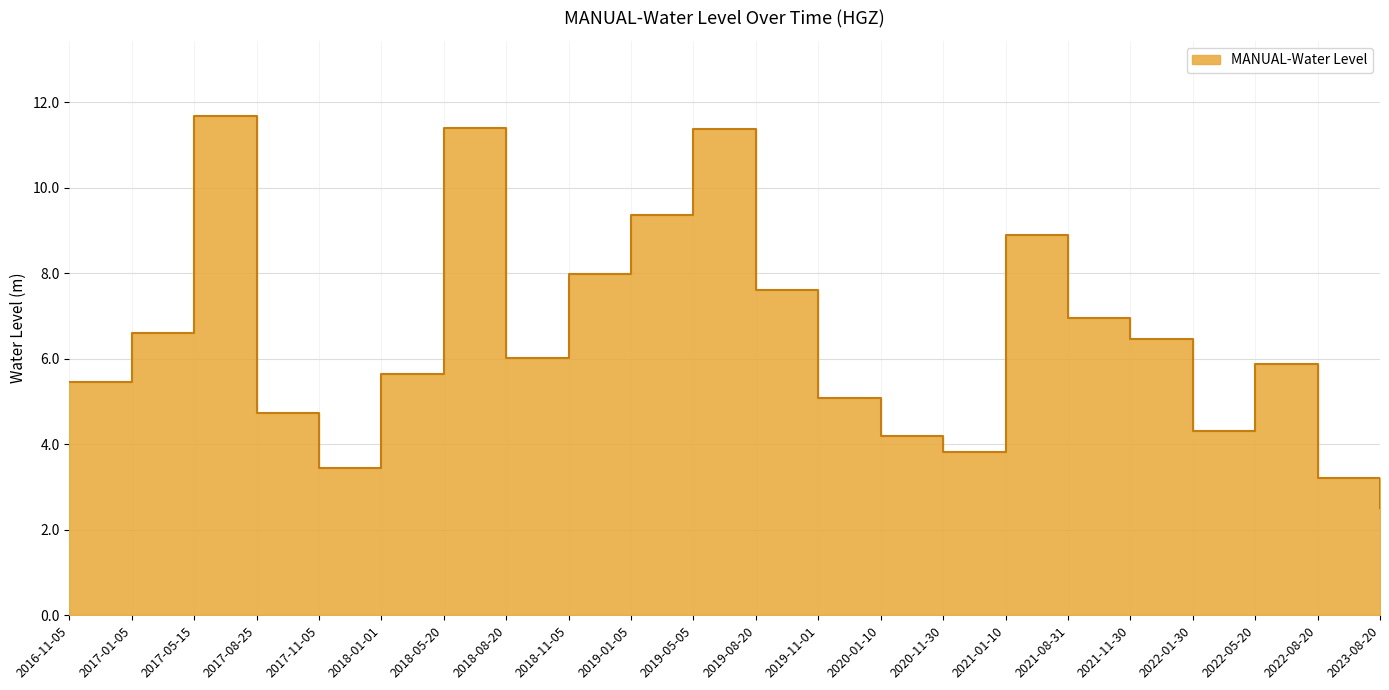

Count the number of categories in the chart.

22